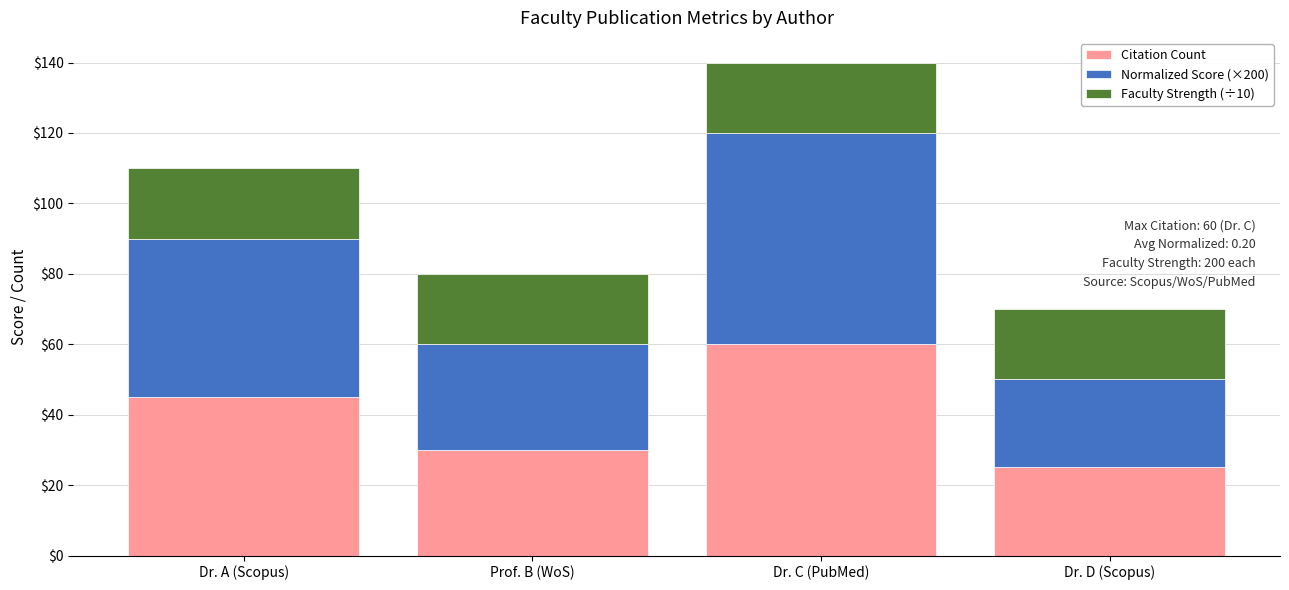

Does the chart contain stacked bars?

Yes